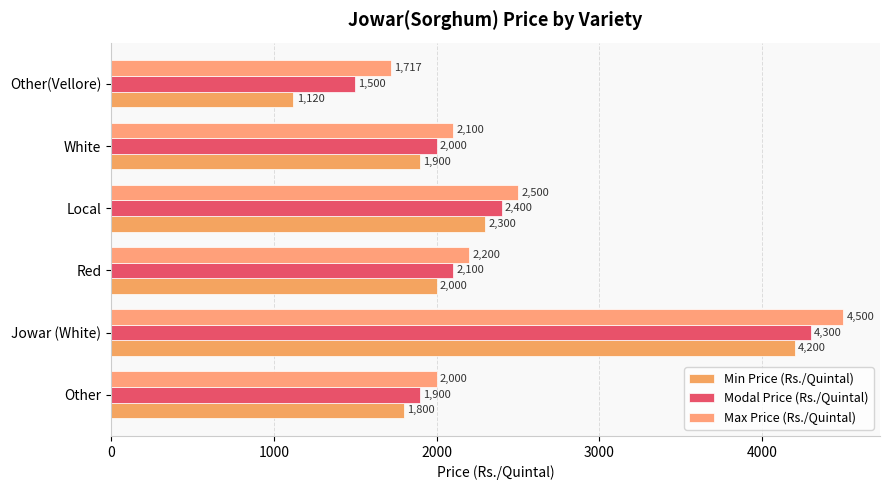

Rank the series by their average value, from lowest to highest.

Min Price (Rs./Quintal), Modal Price (Rs./Quintal), Max Price (Rs./Quintal)